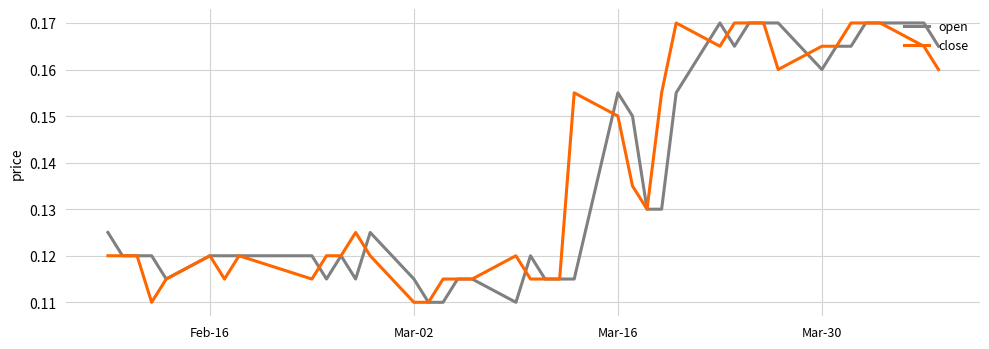

Does the chart have visible grid lines?

Yes